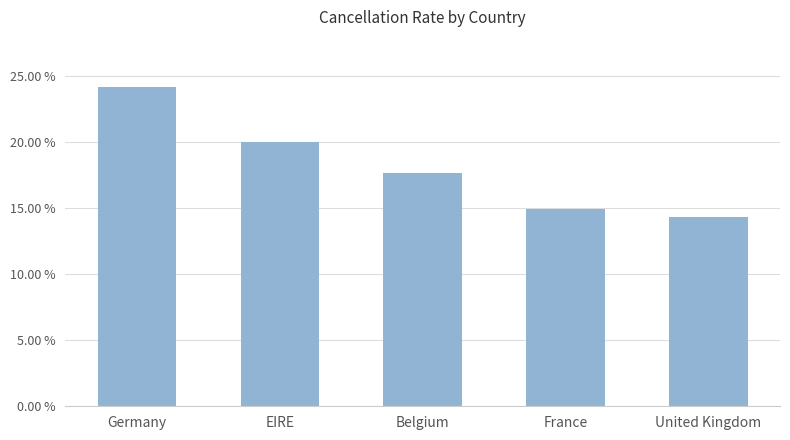

At which category does the chart reach its minimum across all series?

United Kingdom